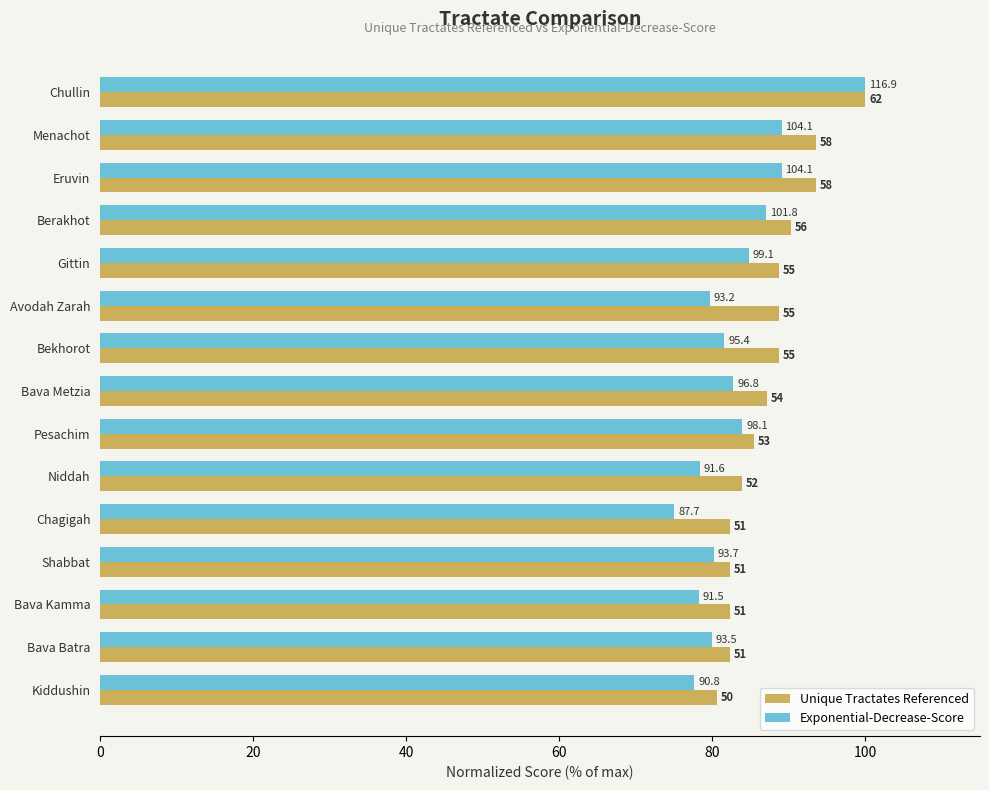

What are all the series names shown in the legend?

Unique Tractates Referenced, Exponential-Decrease-Score